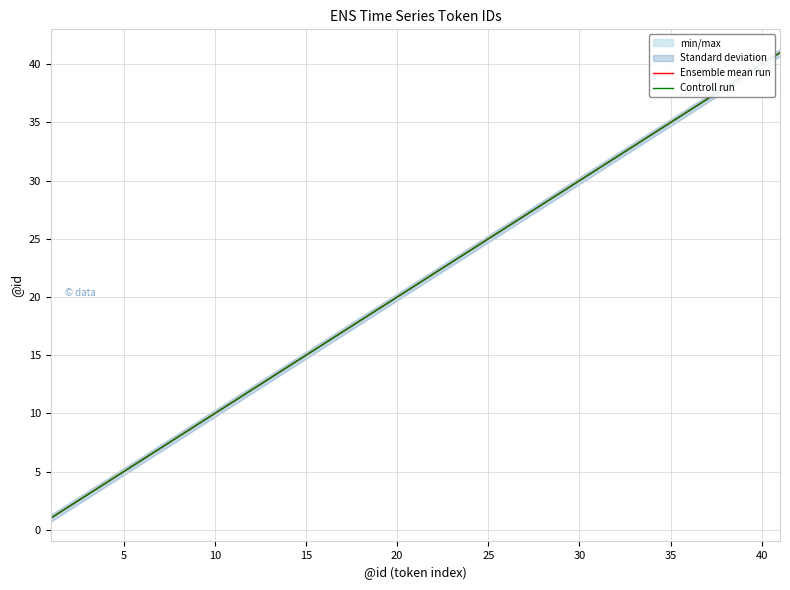

True or false: Ensemble mean run has more than 2 interior local peaks.

False